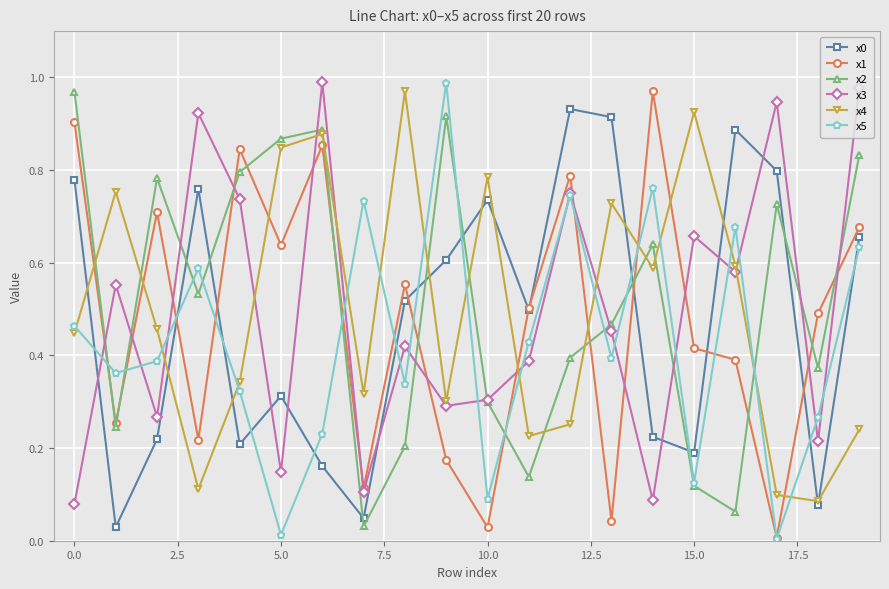

How many interior local peaks does the x2 series have?

5